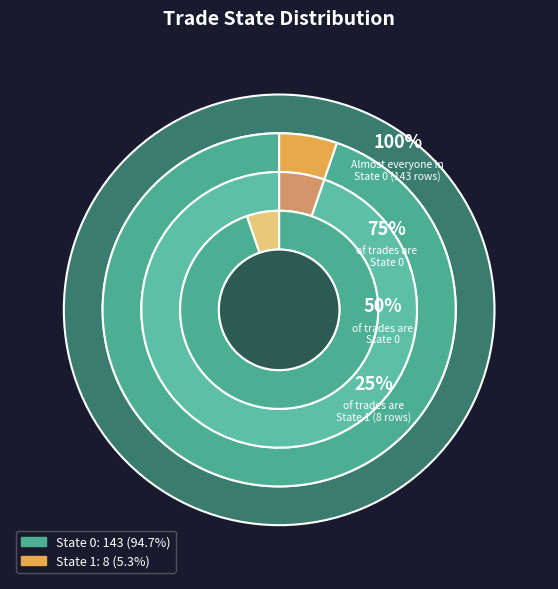

To the nearest percent, what is the average slice percentage?

50%